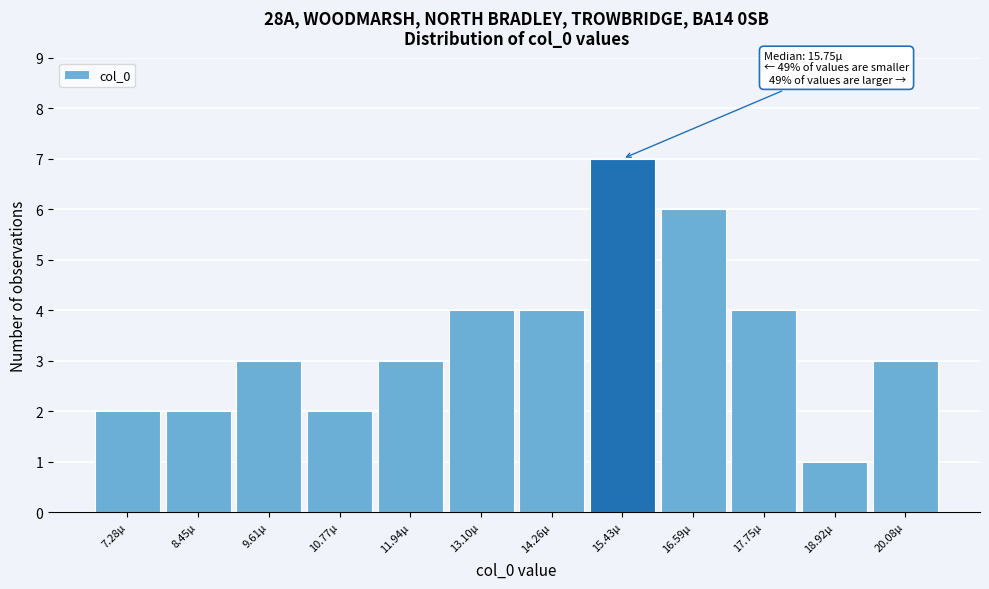

Reading left to right, transcribe all the data shown in this chart.

2	2	3	2	3	4	4	7	6	4	1	3